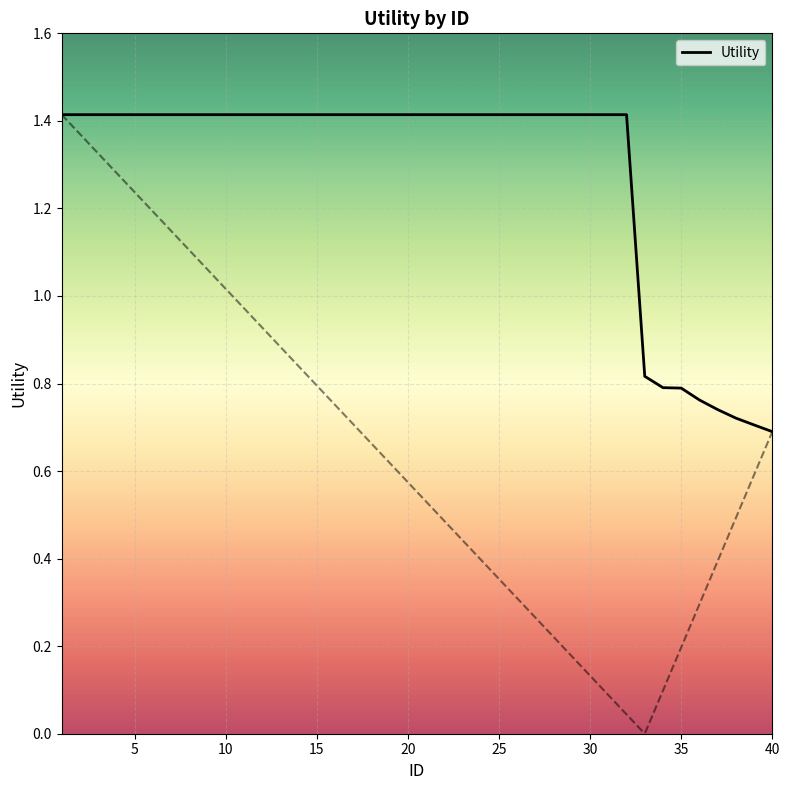

The value of Utility at 30 is 1.4. True or false?

True